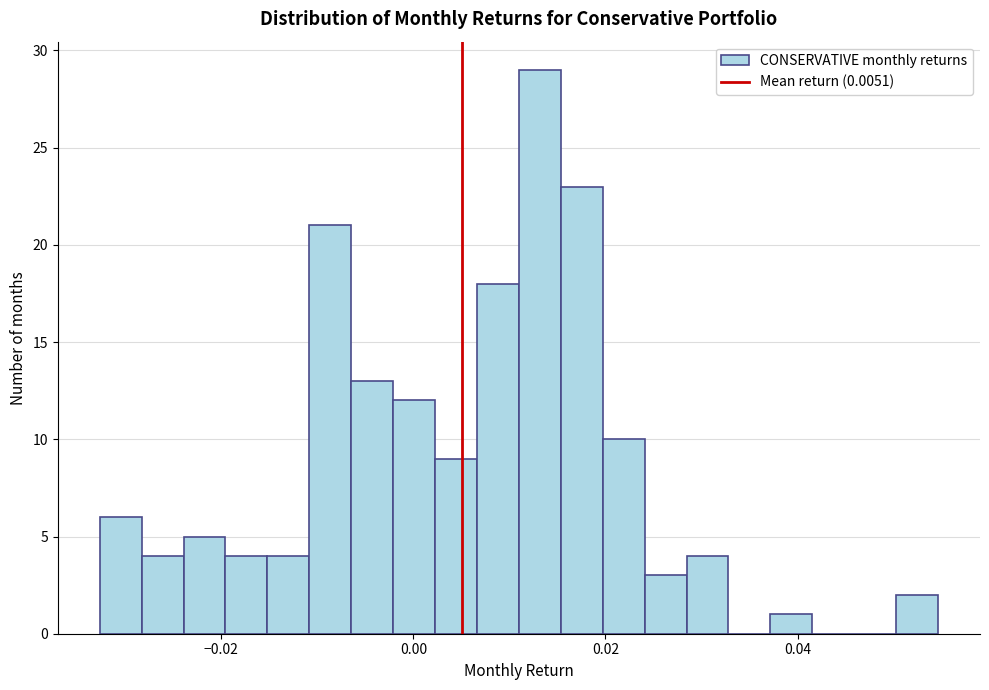

Read against the x-axis, roughly where is the centre of the tallest bar?

0.014